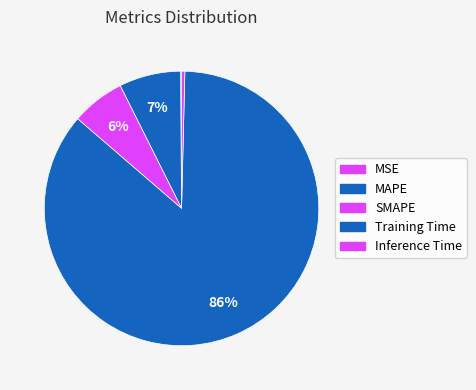

Which category accounts for the majority?

Training Time